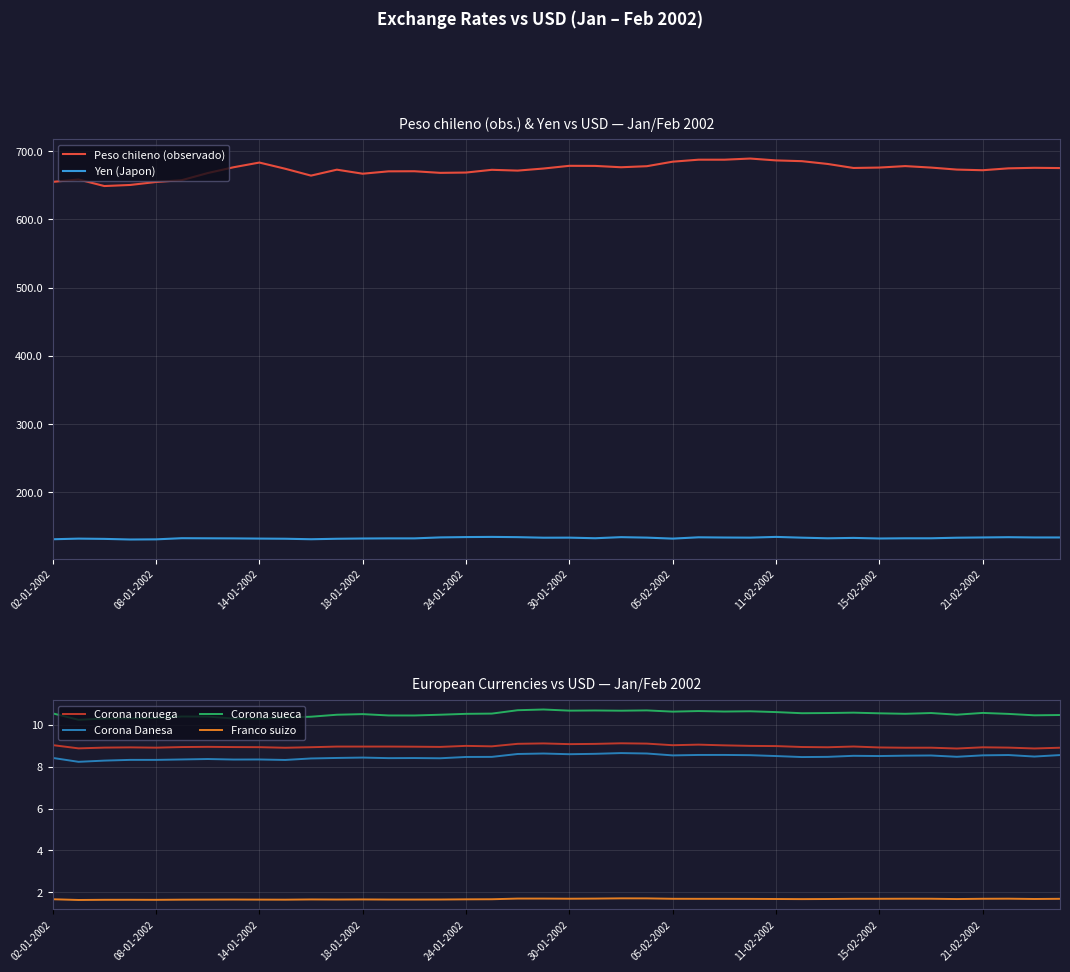

What is the highest value of the Yen (Japon) series?

134.7